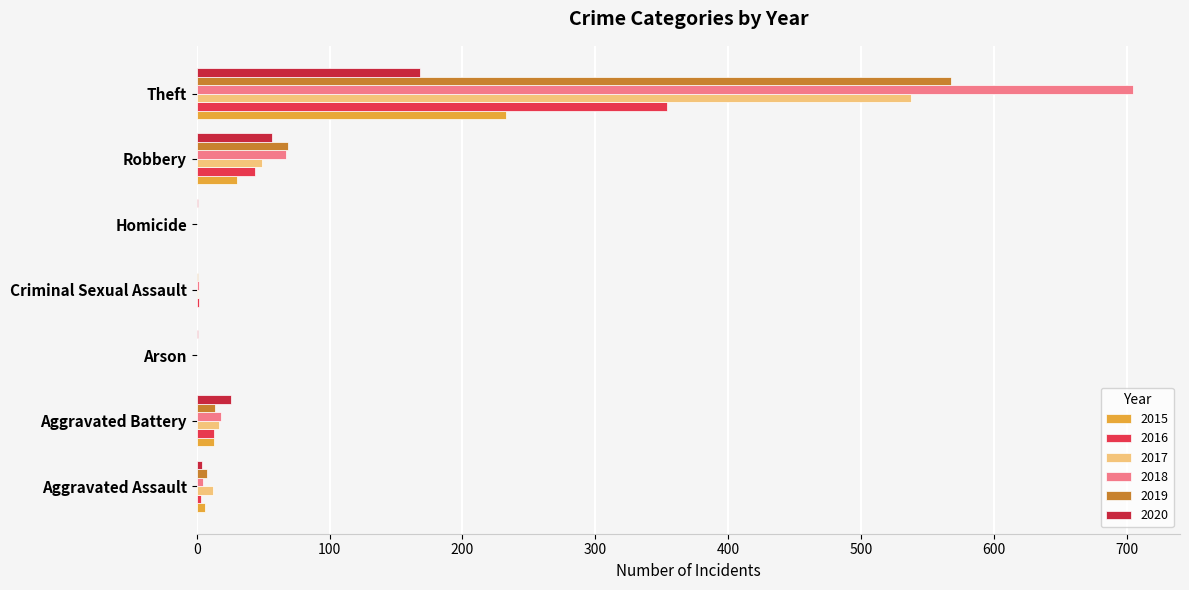

At which category is the sum across all series the highest?

Theft